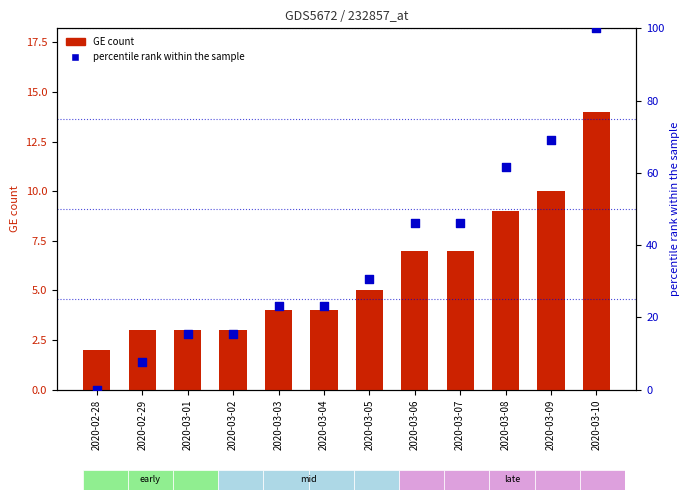

What is the total value across all series at 2020-03-09?

79.2